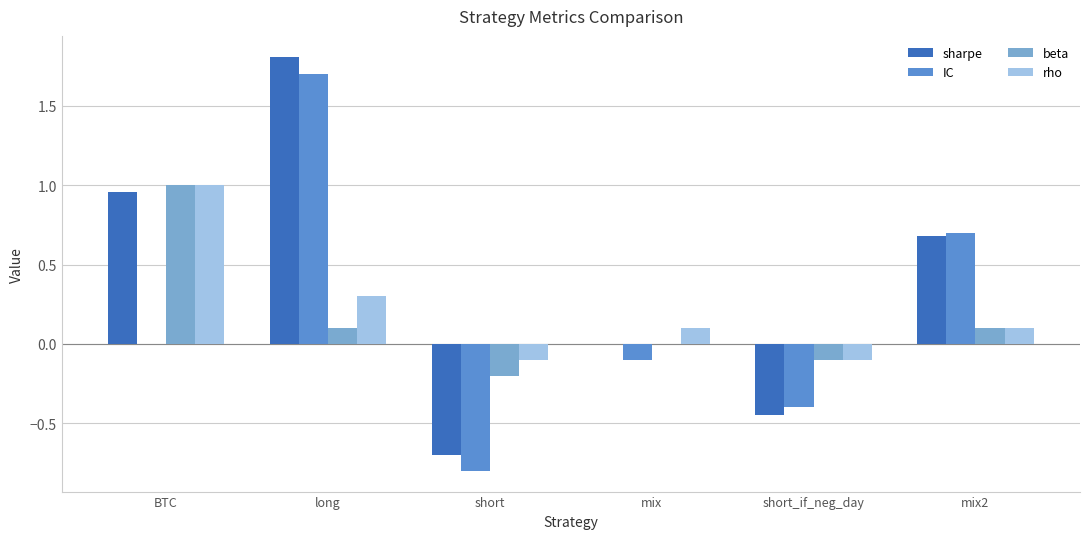

What value does the IC series have at short_if_neg_day?

-0.4